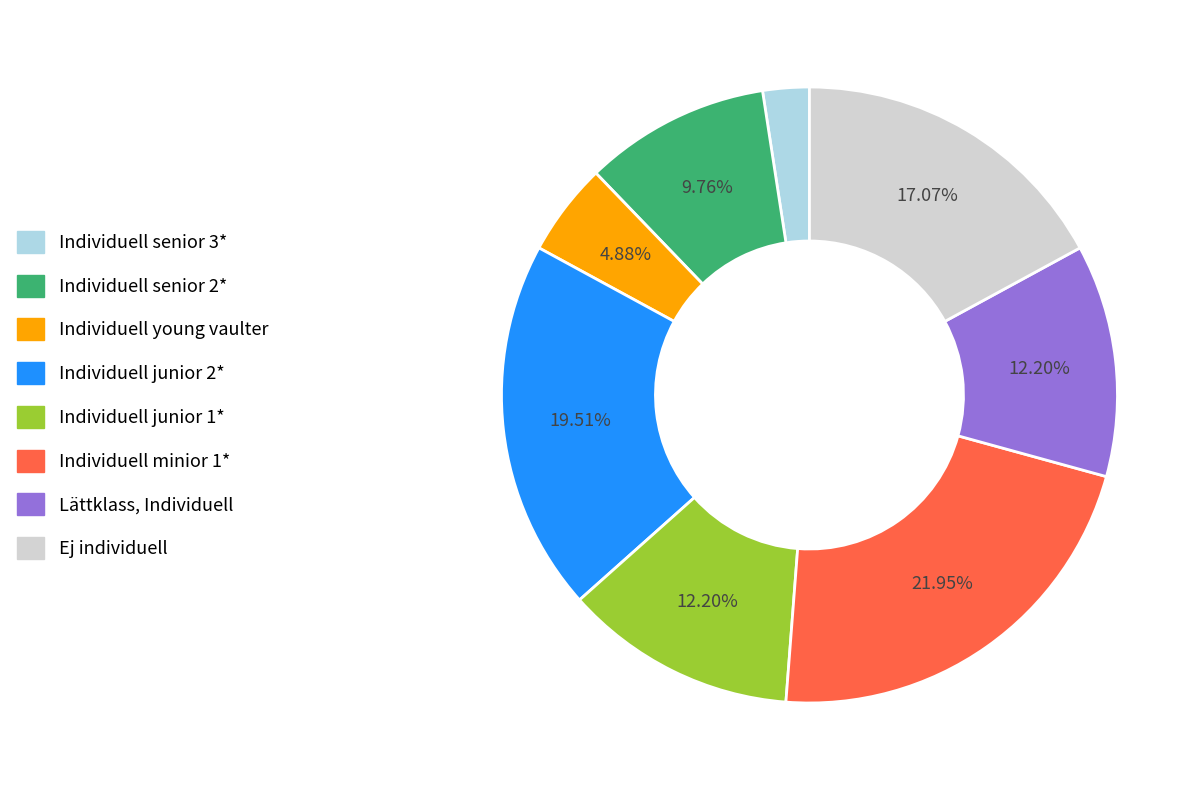

Which has a higher value, Individuell junior 2* or Lättklass, Individuell?

Individuell junior 2*